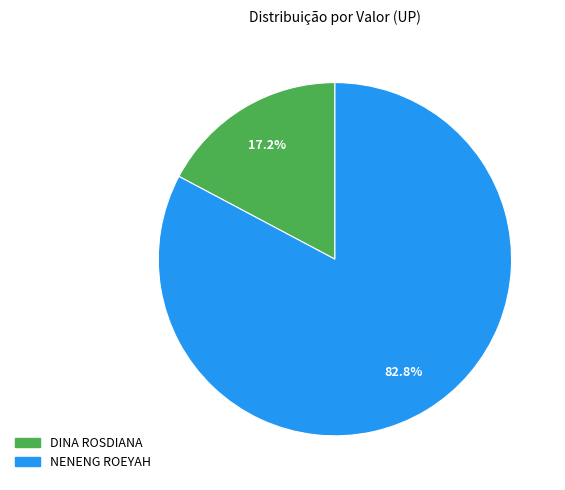

Which slice represents more than half of the pie?

NENENG ROEYAH